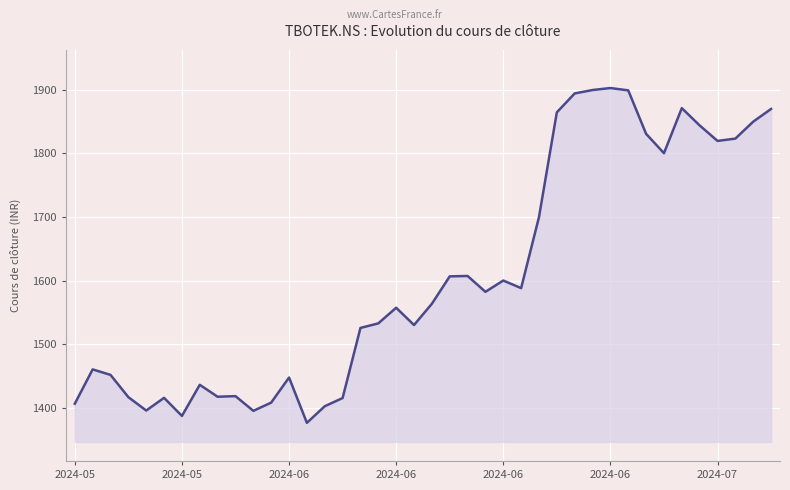

What is the maximum value shown in the chart?

1902.9